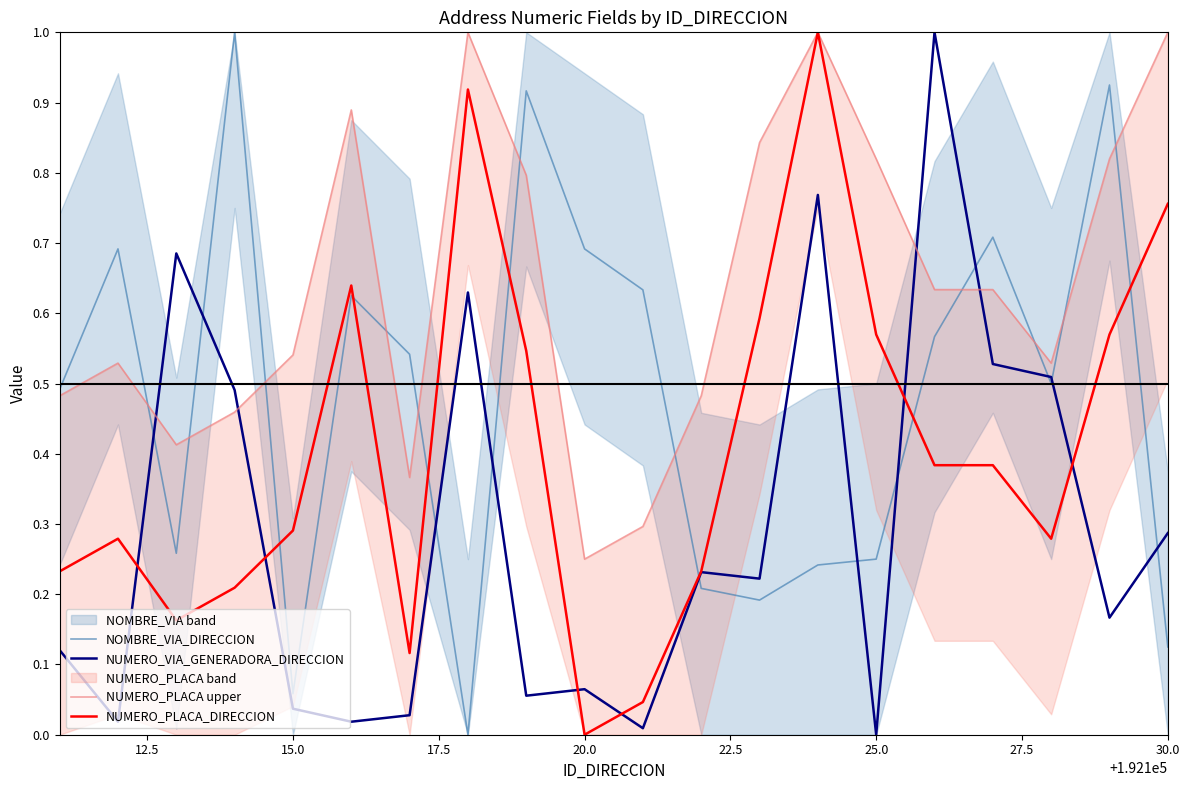

True or false: NUMERO_PLACA_DIRECCION and NOMBRE_VIA_DIRECCION intersect in this chart.

True